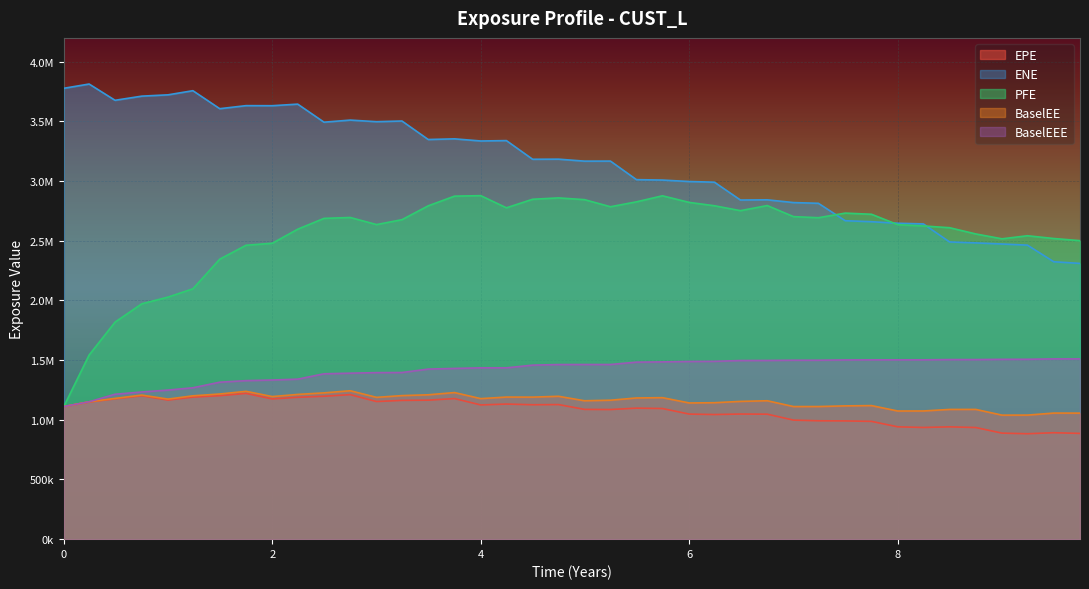

Where is the first local maximum for EPE?

2016-10-31